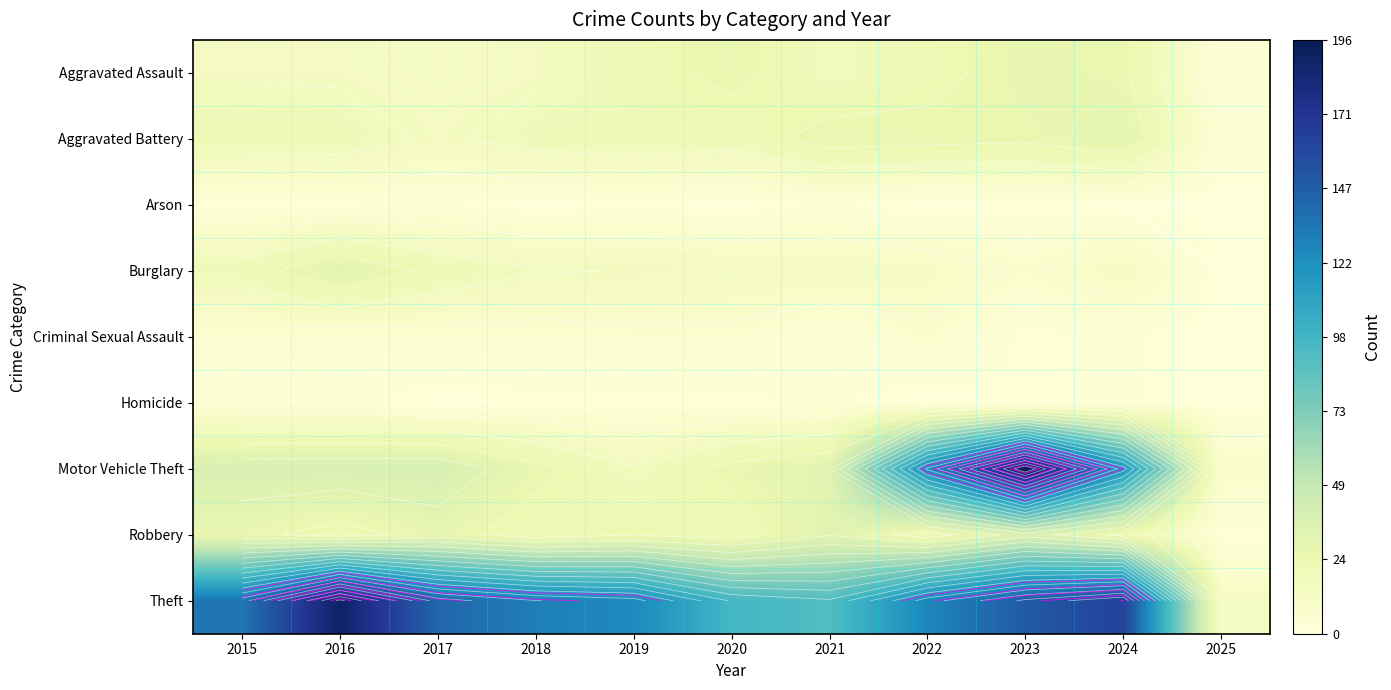

The Homicide series shows 1 at 2015. True or false?

False